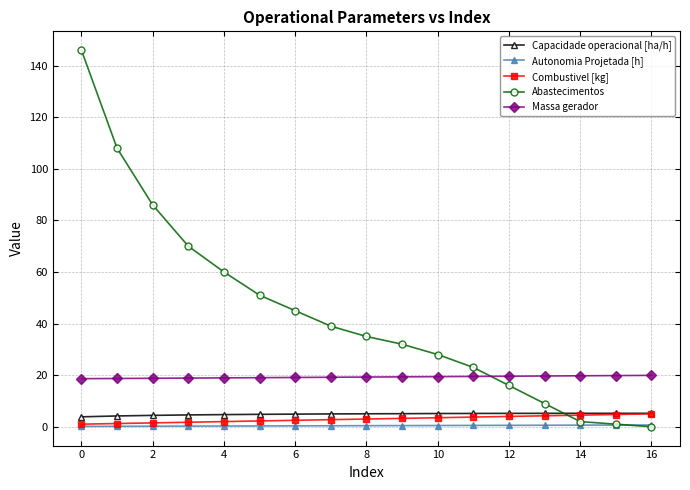

What is the maximum value shown in the chart?

146.0